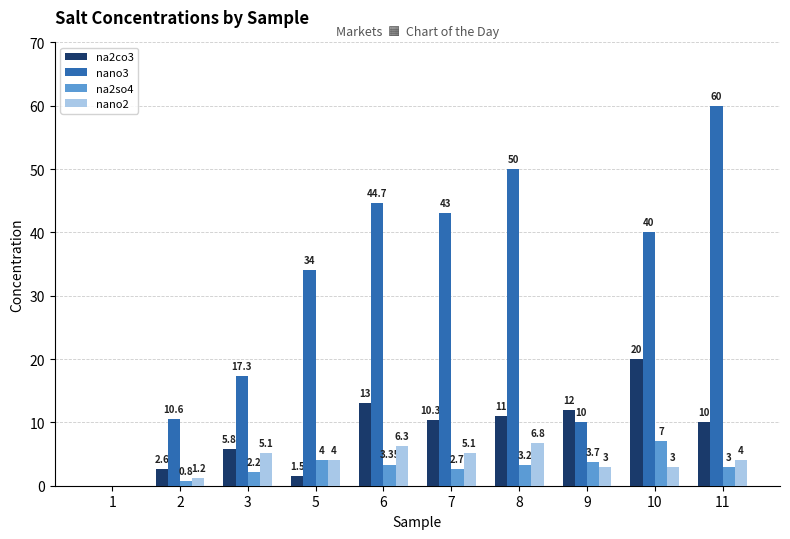

Which series has the largest total across all categories?

nano3